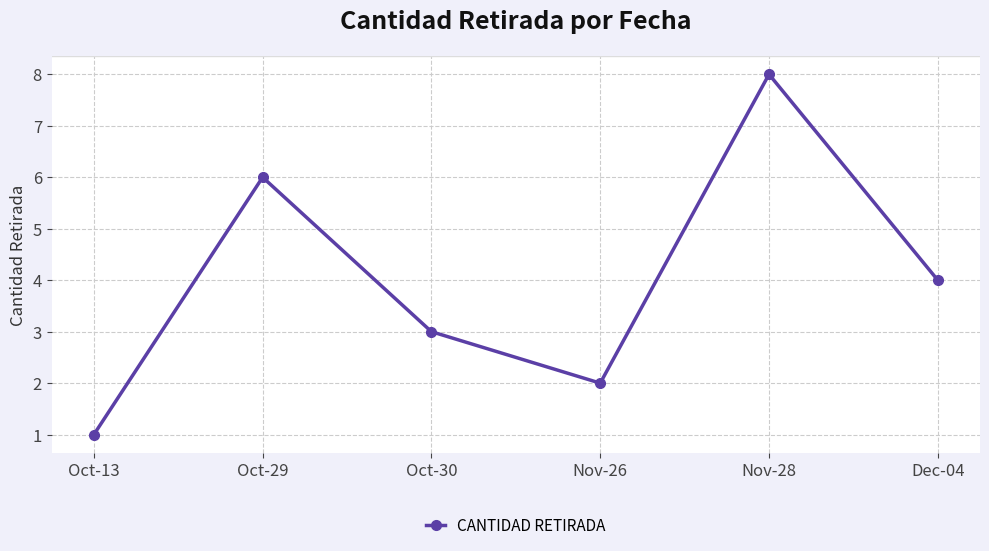

True or false: the data has more than 2 interior local peaks.

False